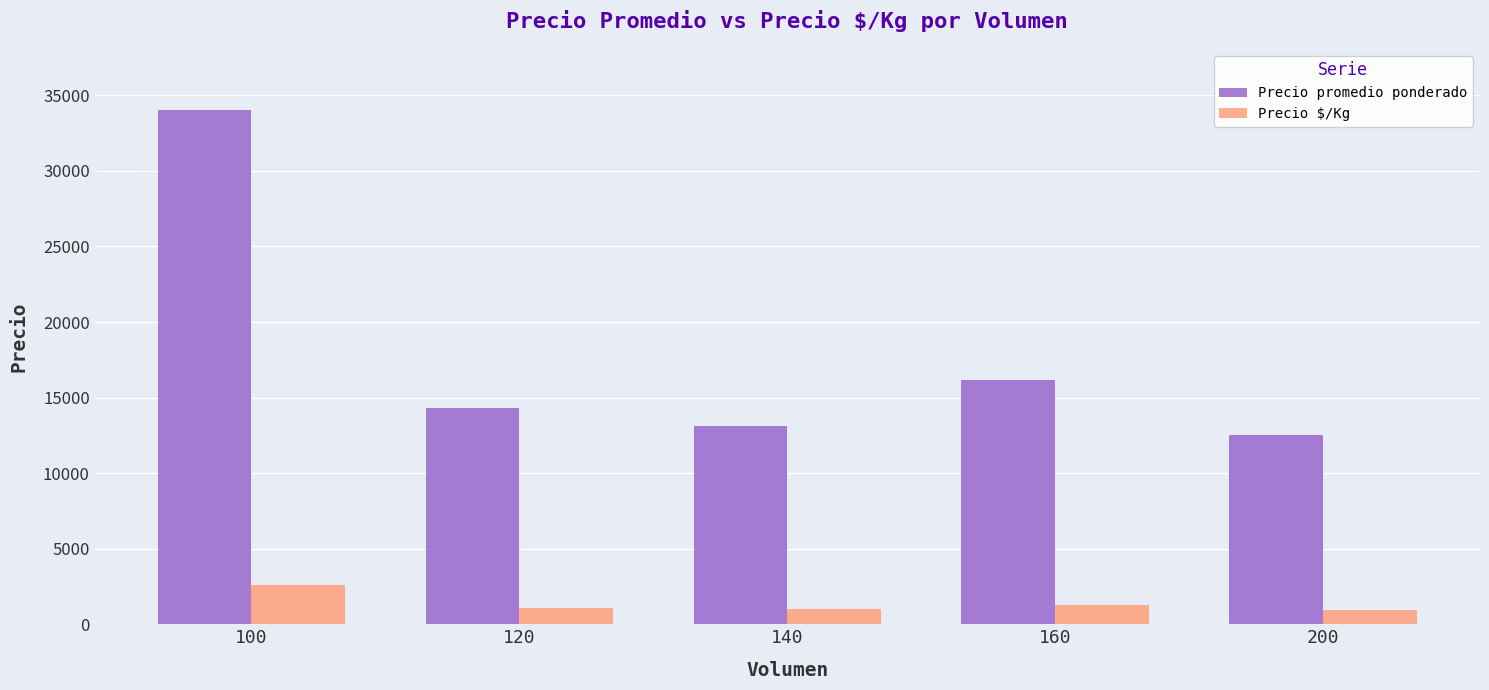

Rank the series at 160 from lowest to highest value.

Precio $/Kg, Precio promedio ponderado